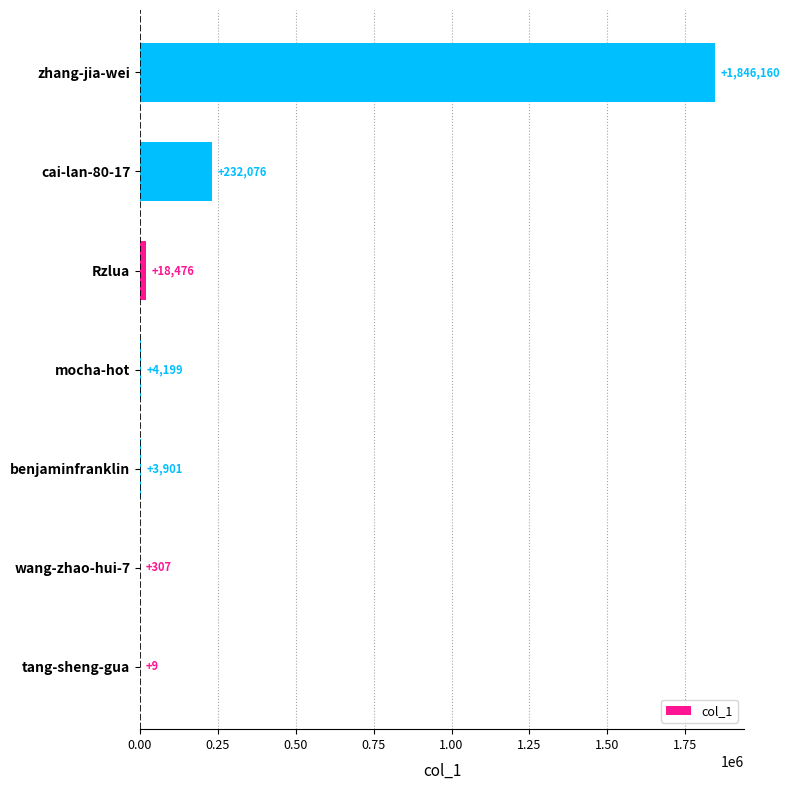

How many distinct data groups are displayed?

1